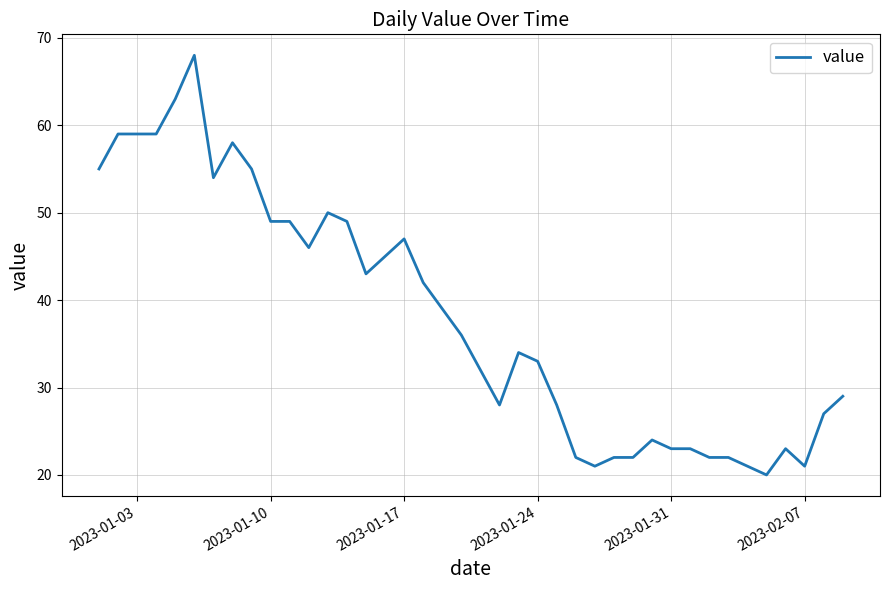

What is the maximum value shown in the chart?

68